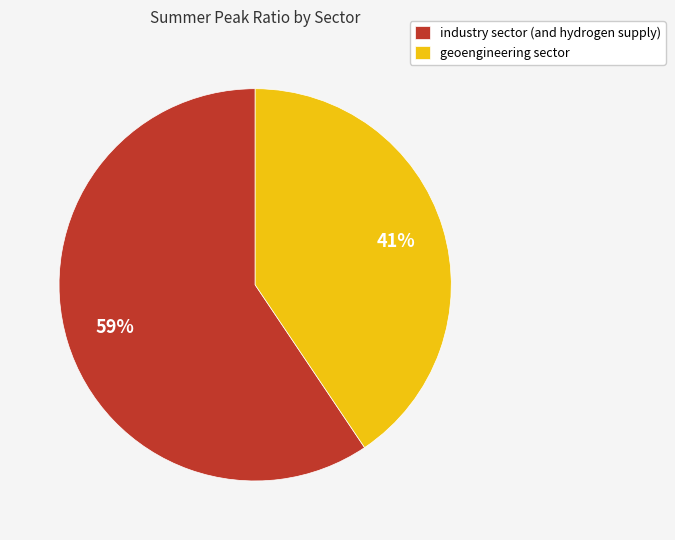

What is the majority slice?

industry sector (and hydrogen supply)